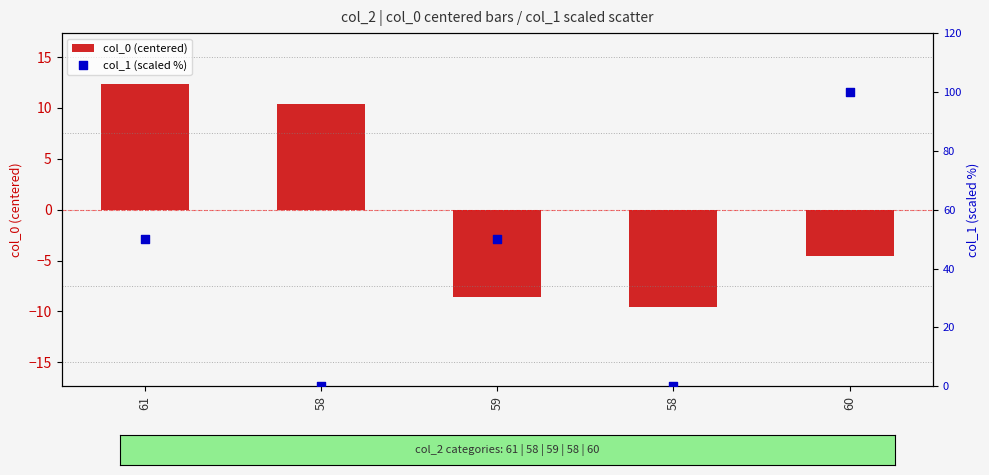

Which series contains the lowest Y value?

col_0 (centered)